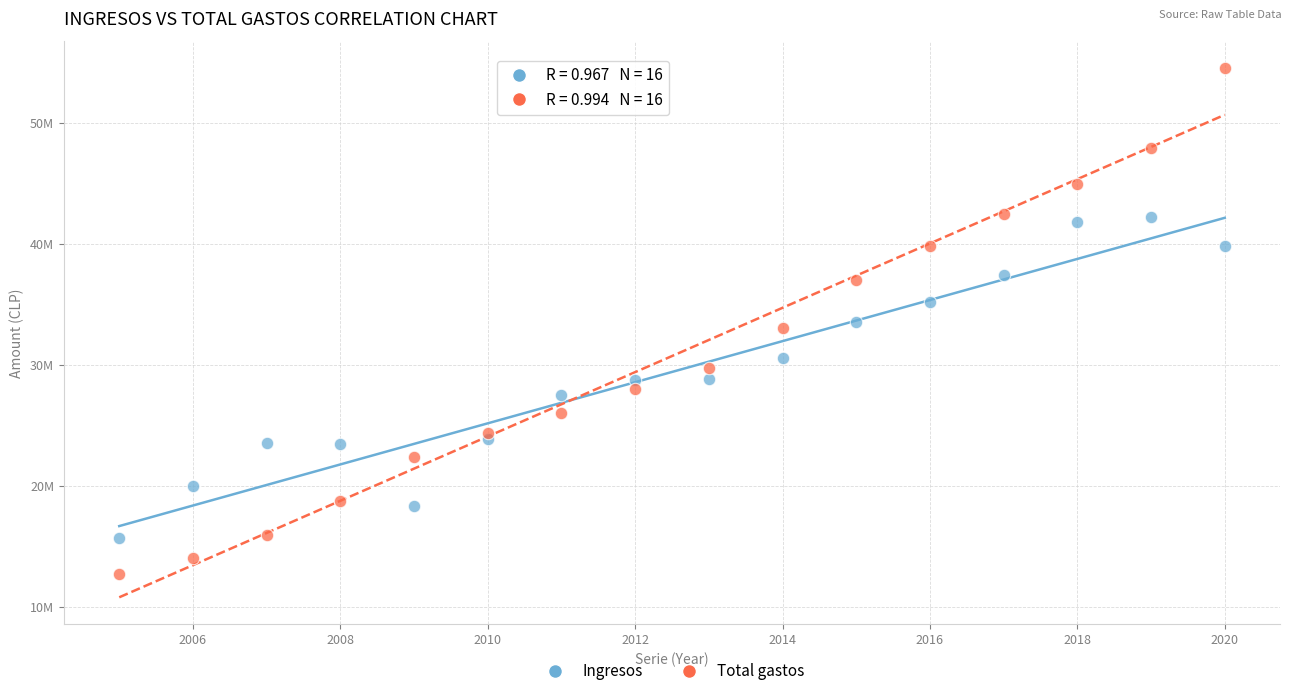

Which series has the largest Y range (max minus min)?

Total gastos